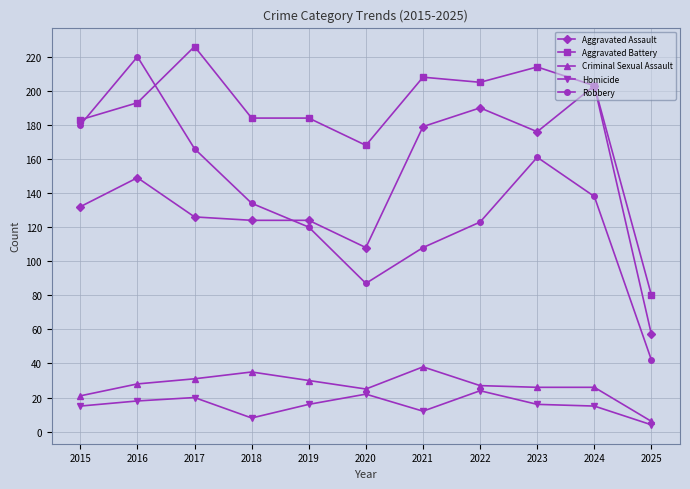

True or false: Homicide and Aggravated Battery cross at least once.

False